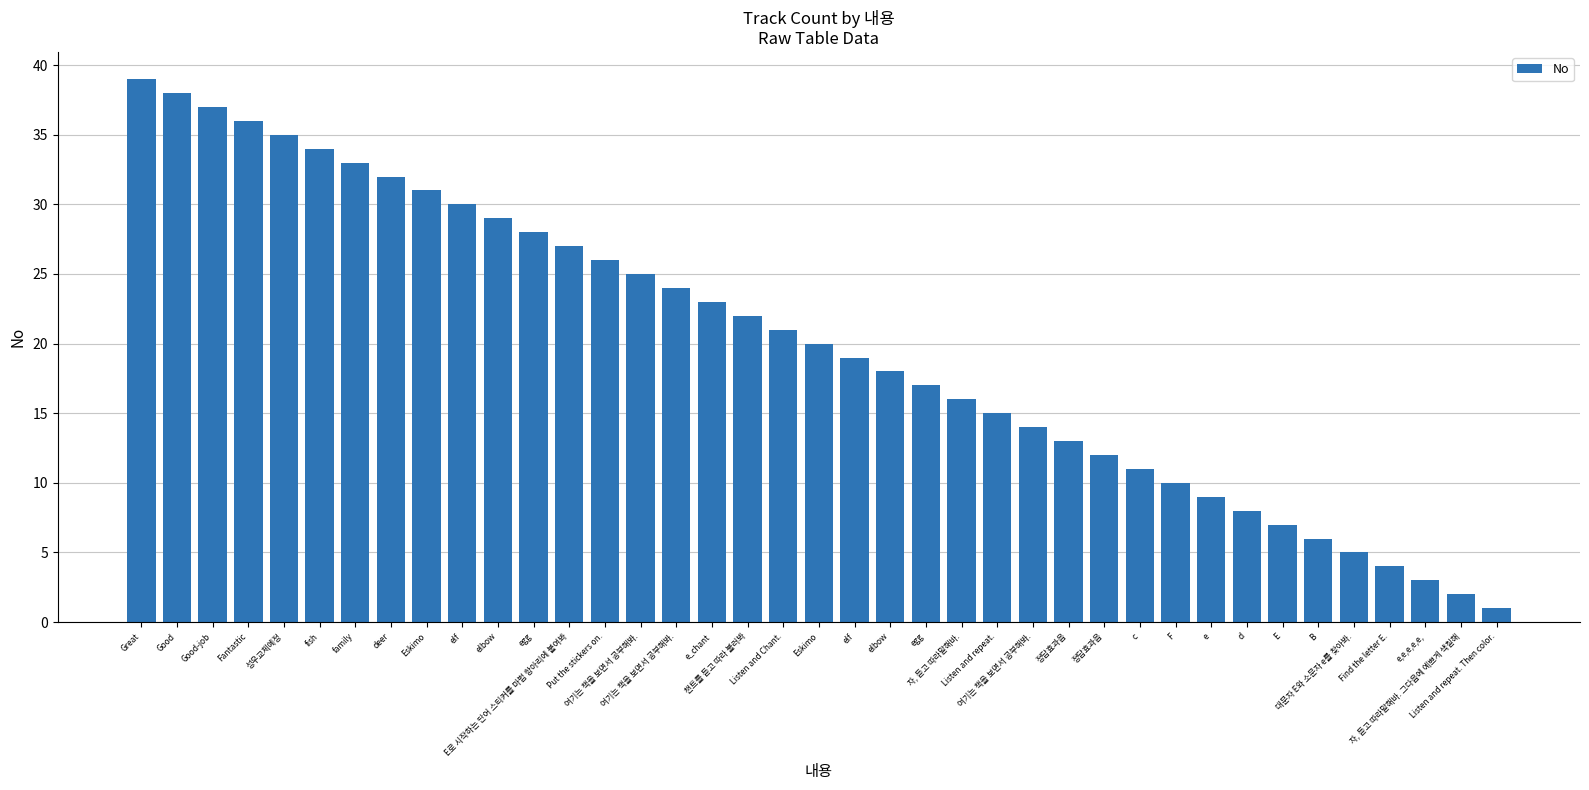

What is the average value?

20